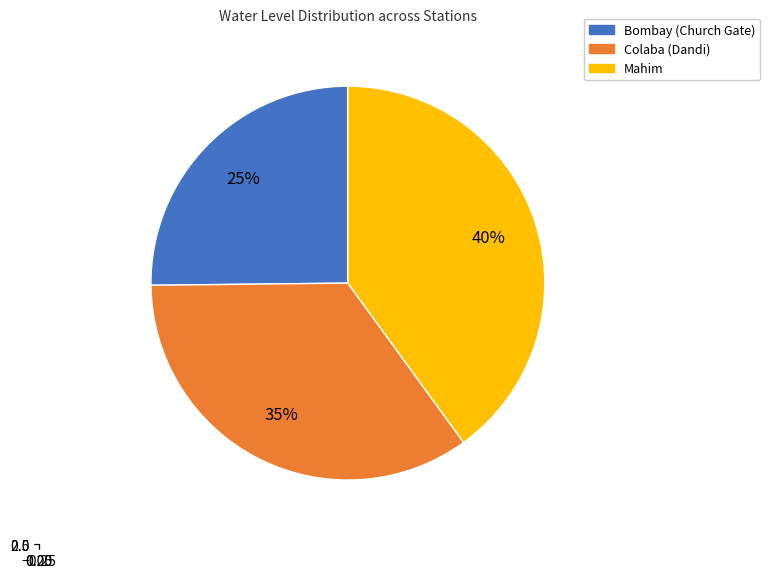

What percentage is the Bombay (Church Gate) slice, to the nearest percent?

25%